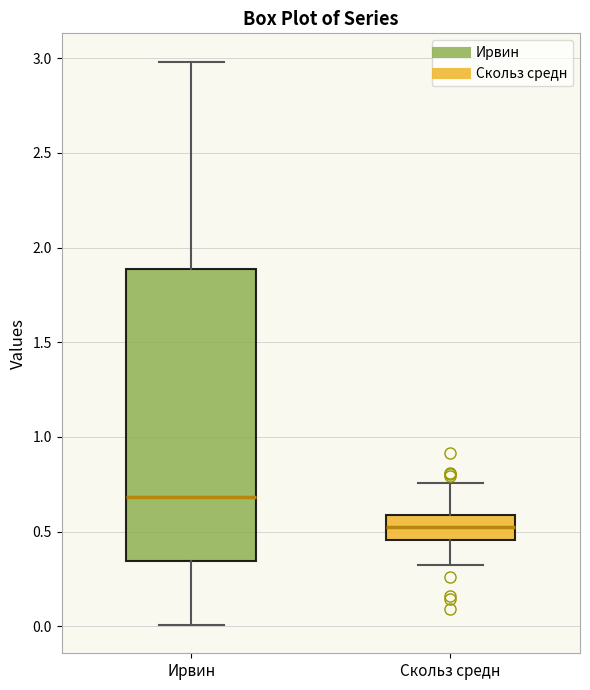

Where is the lower edge of the box for Скольз средн on the y-axis? The values are not printed on the chart, so give them approximately, as read against the axis.

0.45